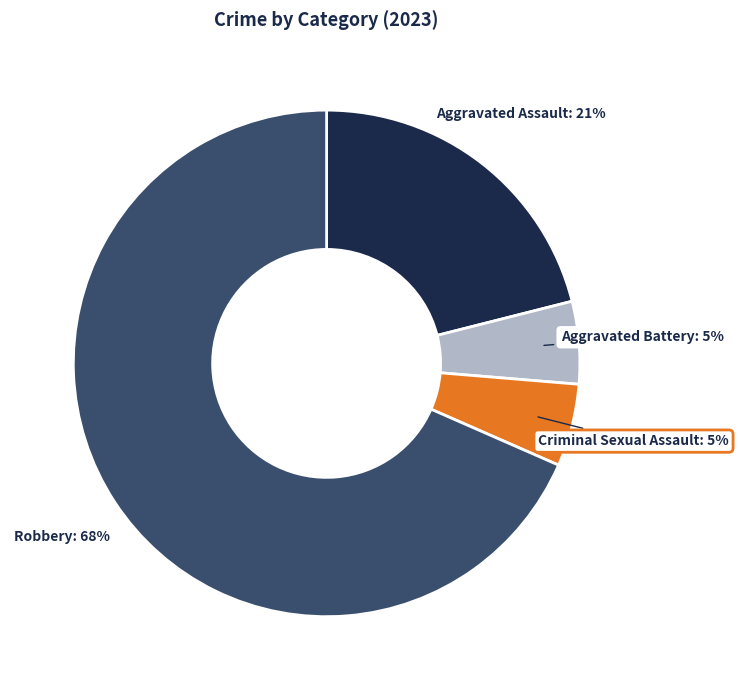

How many segments does this pie chart have?

4